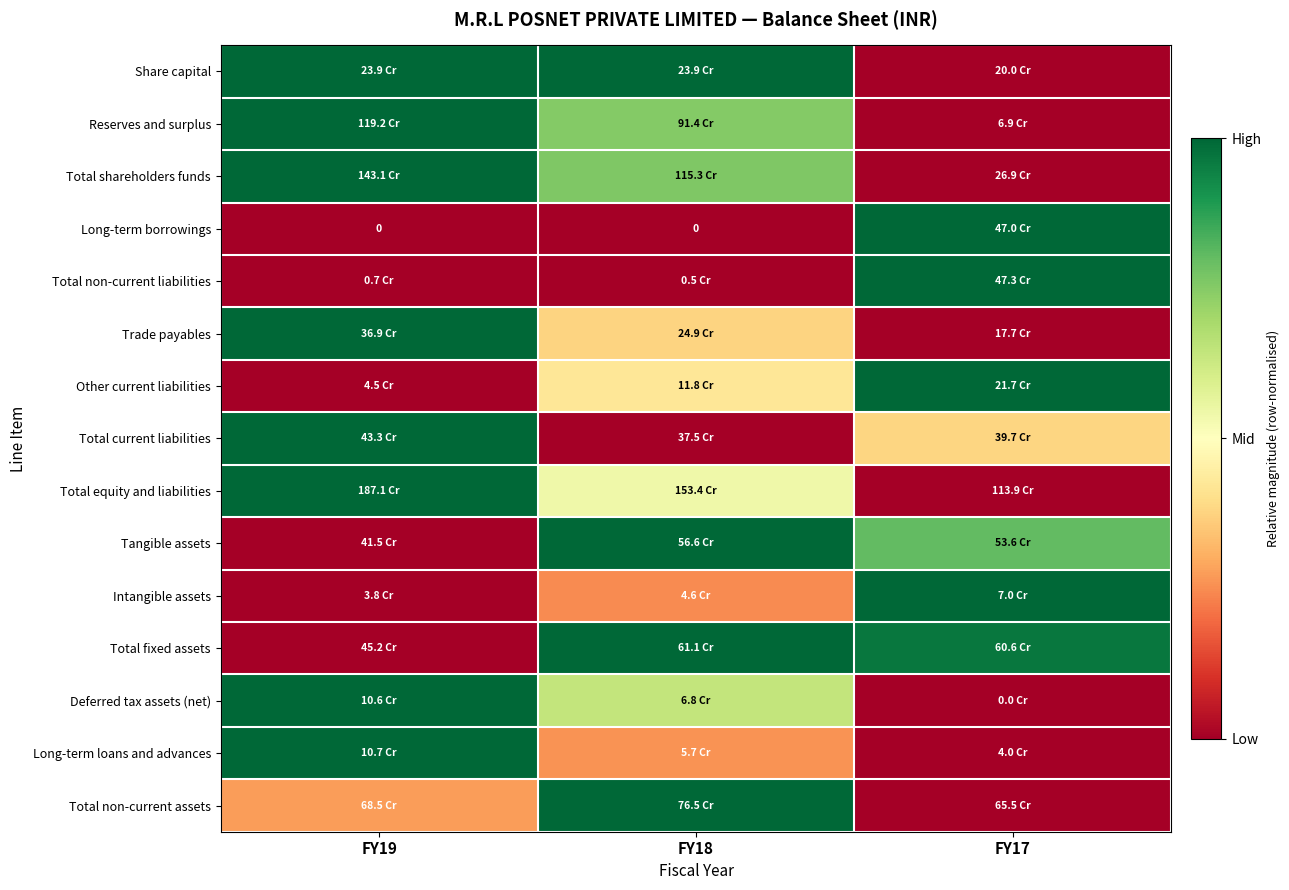

Rank the categories by Total equity and liabilities value from highest to lowest.

FY19, FY18, FY17